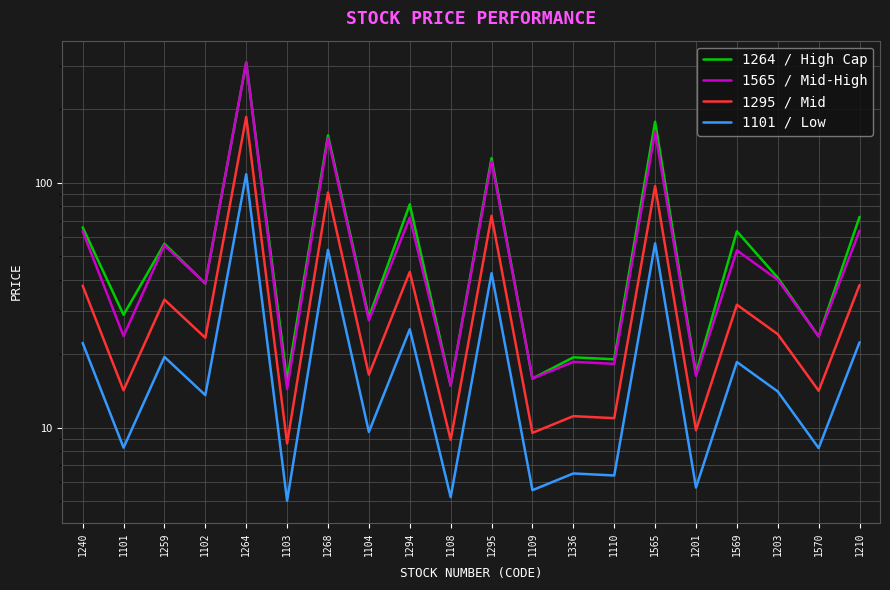

What is the label of the 7th point from the right?

1110